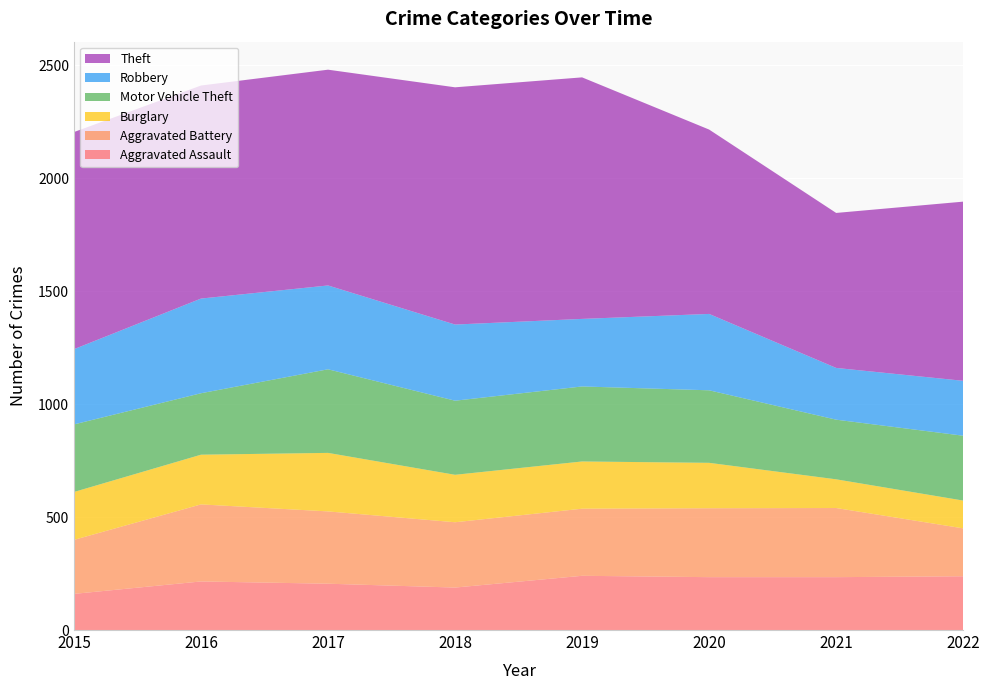

Reading left to right, list all the values displayed in this chart.

Aggravated Assault: 2015=160	2016=215	2017=205	2018=188	2019=240	2020=234	2021=234	2022=238
Aggravated Battery: 2015=239	2016=341	2017=320	2018=289	2019=297	2020=305	2021=306	2022=212
Burglary: 2015=212	2016=220	2017=259	2018=210	2019=209	2020=201	2021=127	2022=123
Motor Vehicle Theft: 2015=299	2016=272	2017=370	2018=328	2019=332	2020=321	2021=264	2022=287
Robbery: 2015=333	2016=419	2017=371	2018=337	2019=299	2020=338	2021=229	2022=243
Theft: 2015=961	2016=943	2017=955	2018=1050	2019=1069	2020=816	2021=686	2022=793